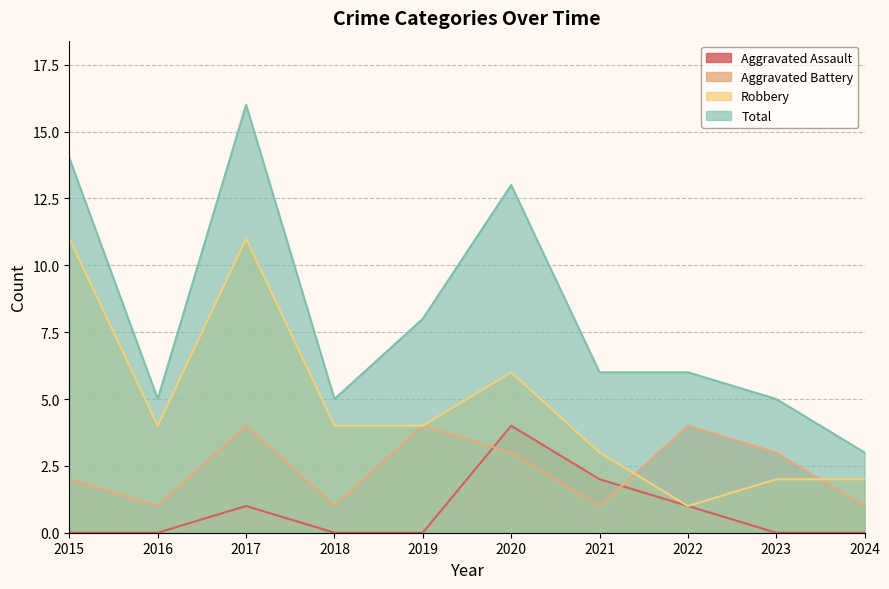

True or false: Total and Aggravated Battery intersect in this chart.

False